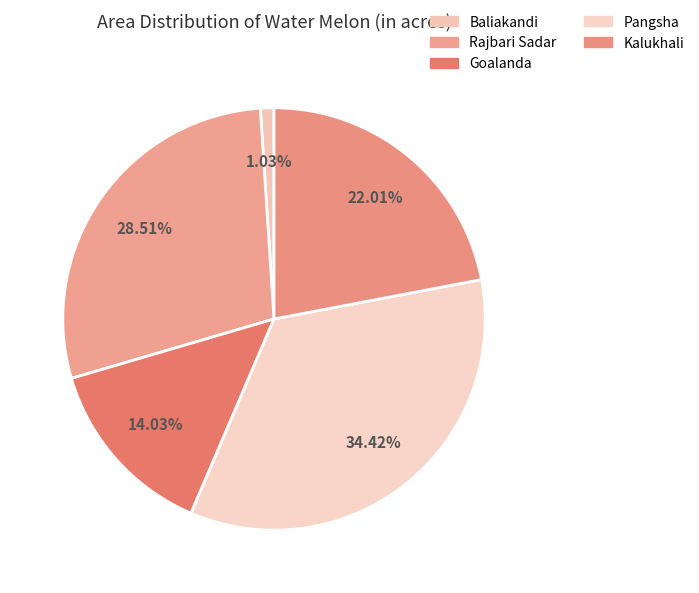

To the nearest percent, what is the difference between the largest and smallest slice percentages?

33%